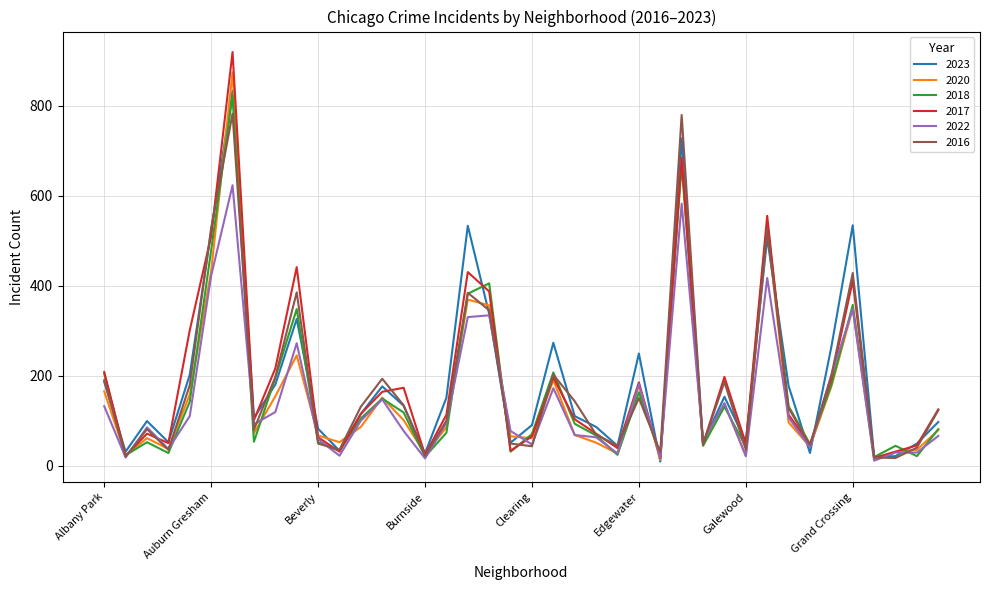

In 2017, how many points are lower than both neighbors (excluding endpoints)?

12